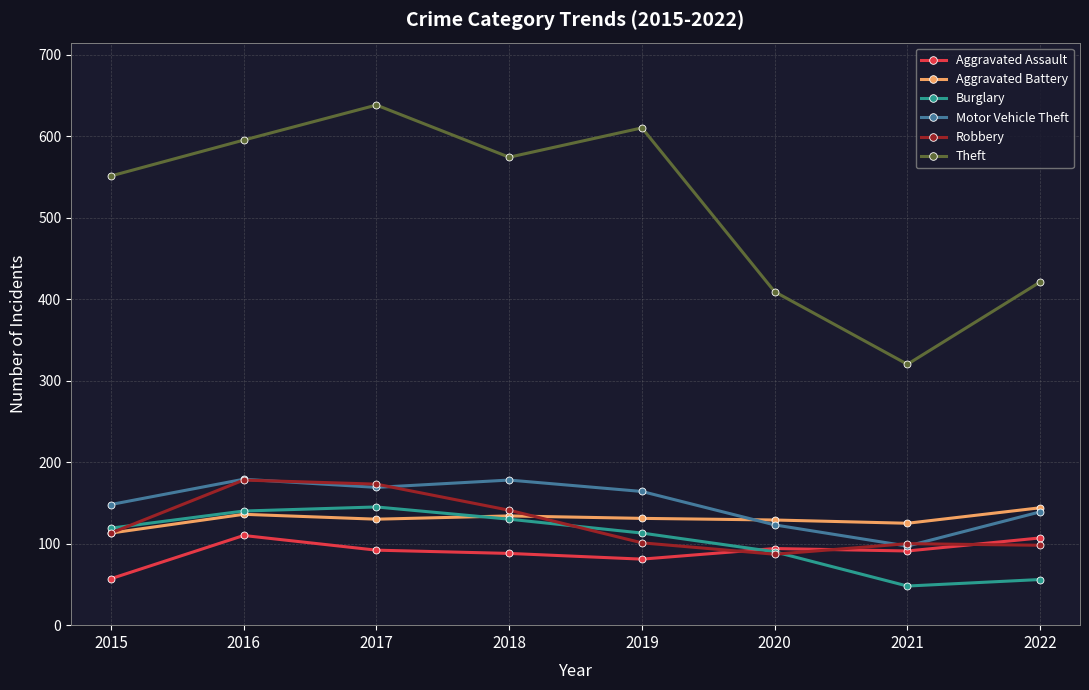

Is it true that Theft equals 275 at 2016?

False